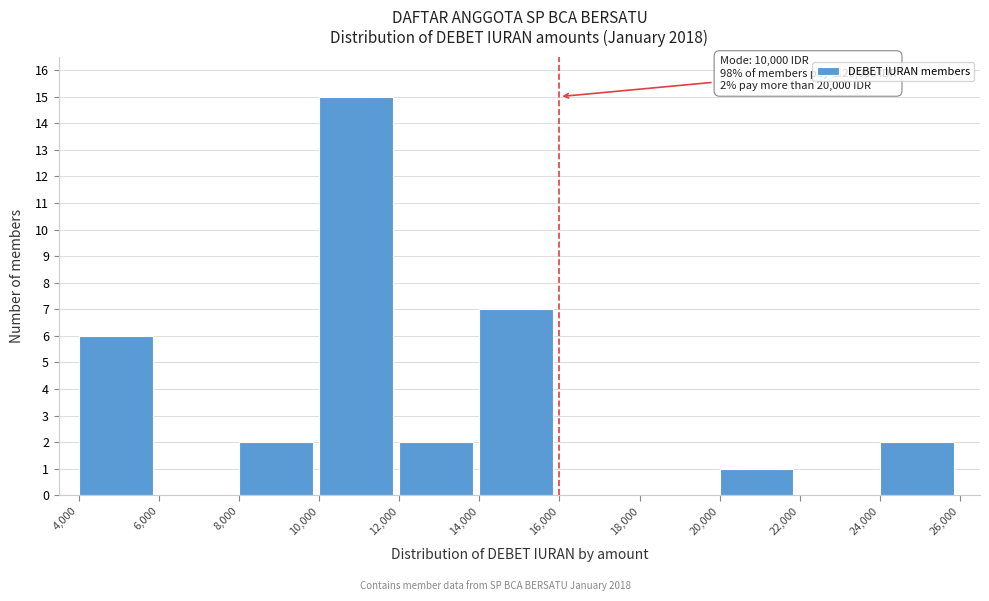

Which range on the x-axis has the tallest bar?

10,000 to 12,000